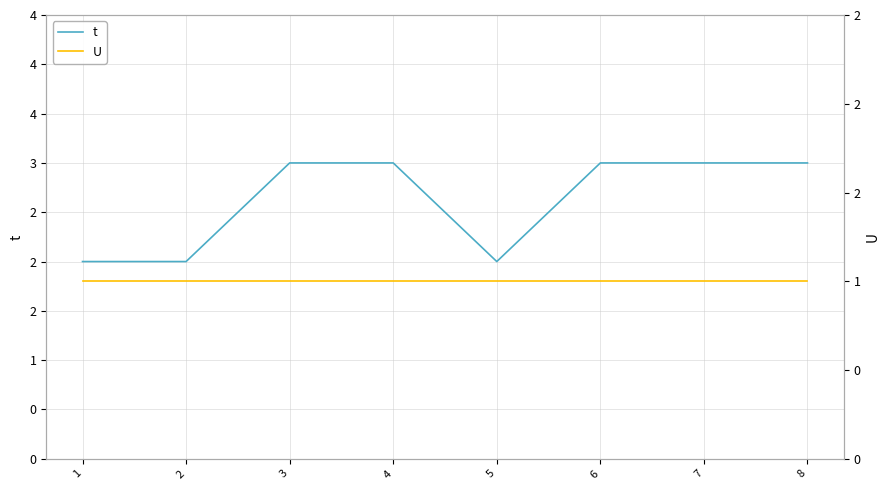

What is the maximum value for t?

3